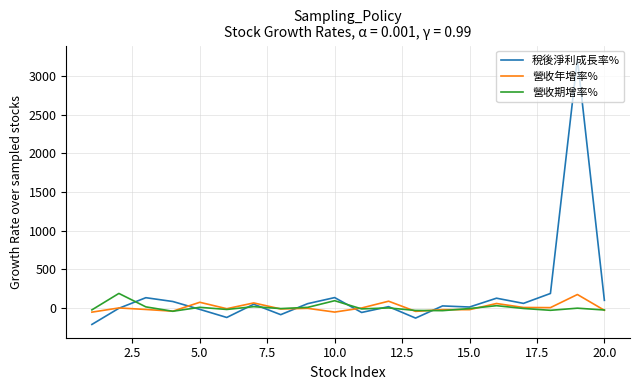

Which series has the largest total across all categories?

稅後淨利成長率%